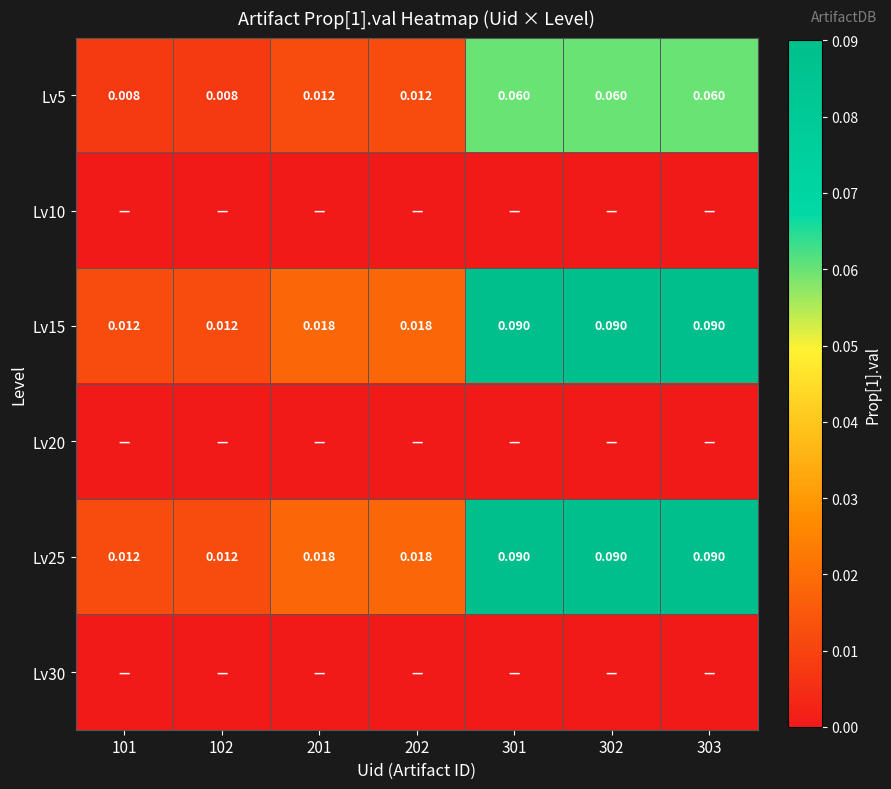

Is the value of Lv5 at 102 greater than the value of Lv15 at 202?

No